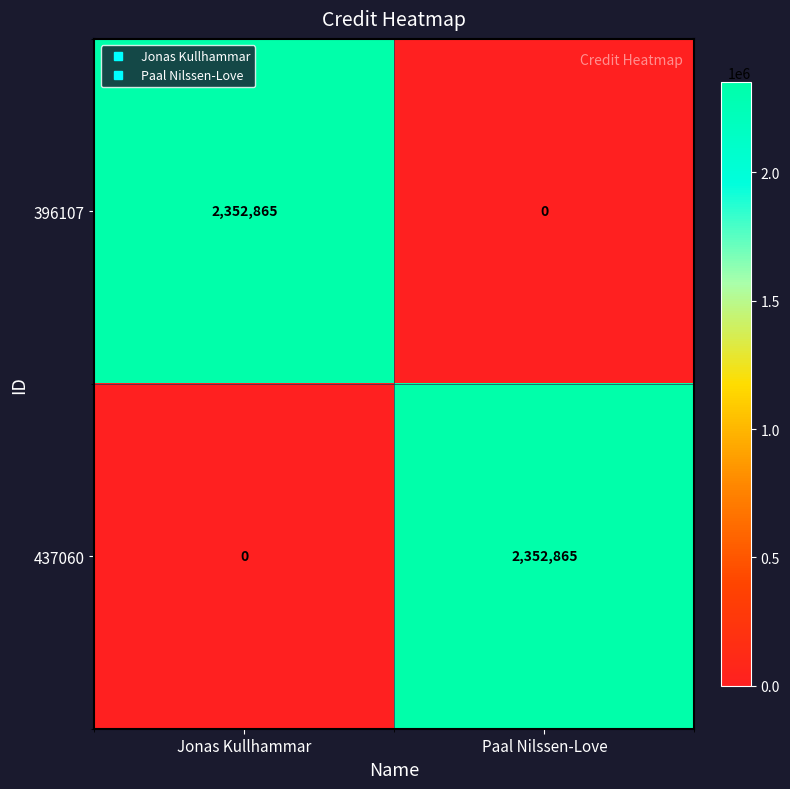

Reading left to right, transcribe all the data shown in this chart.

396107: Jonas Kullhammar=2352865	Paal Nilssen-Love=0
437060: Jonas Kullhammar=0	Paal Nilssen-Love=2352865